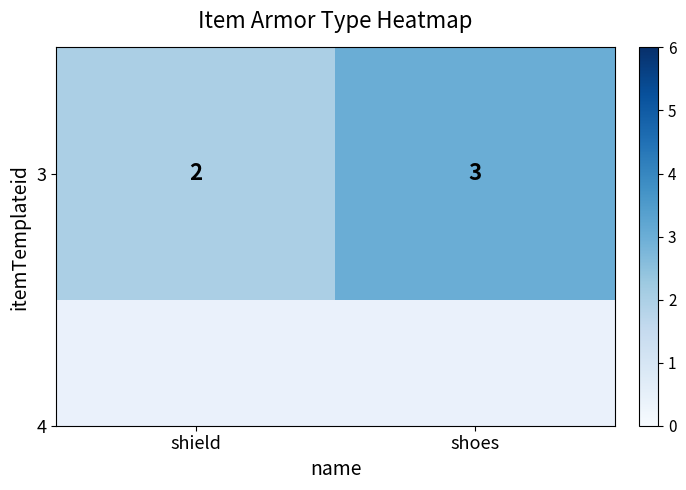

What is the average value?

2